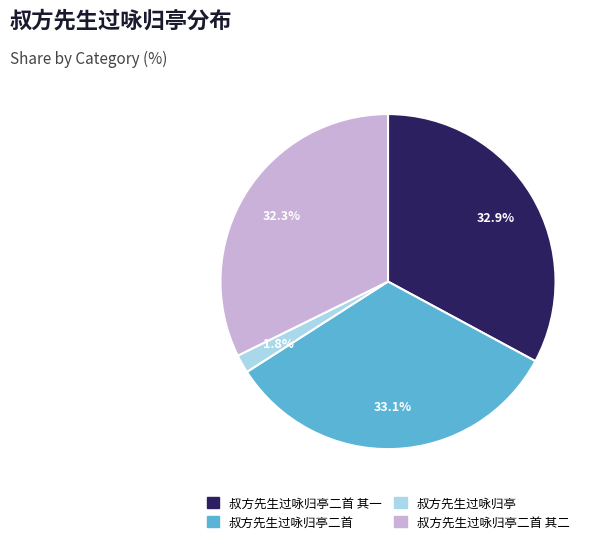

Does any single category account for the majority?

No